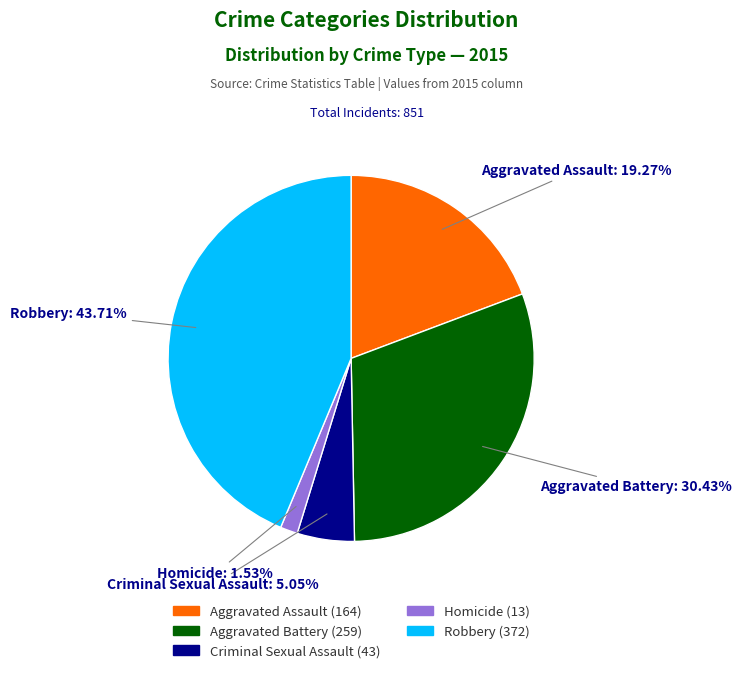

What is the ratio of the value at Homicide to the value at Aggravated Battery?

0.1